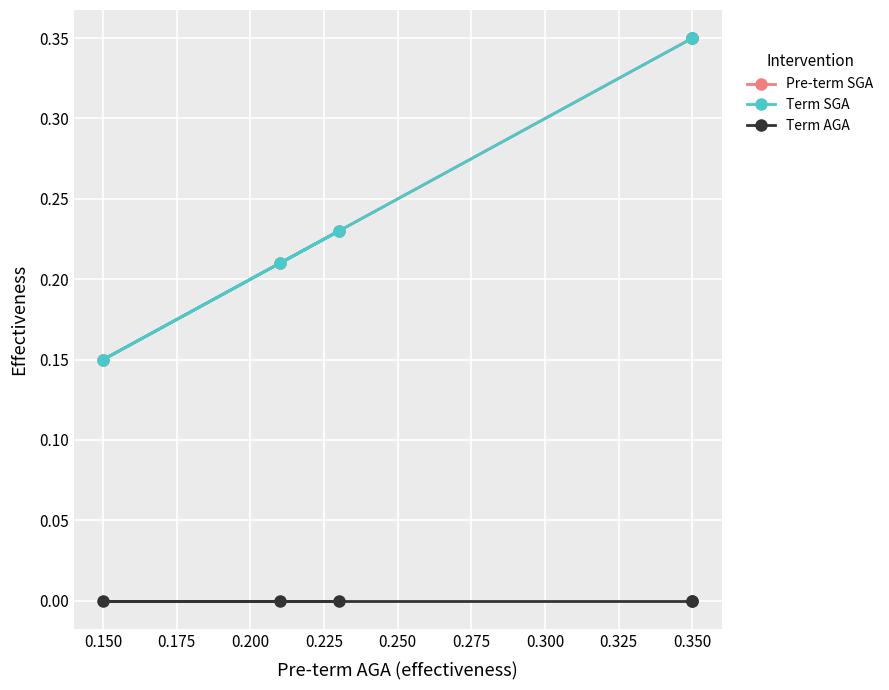

True or false: Pre-term SGA and Term SGA cross at least once.

False